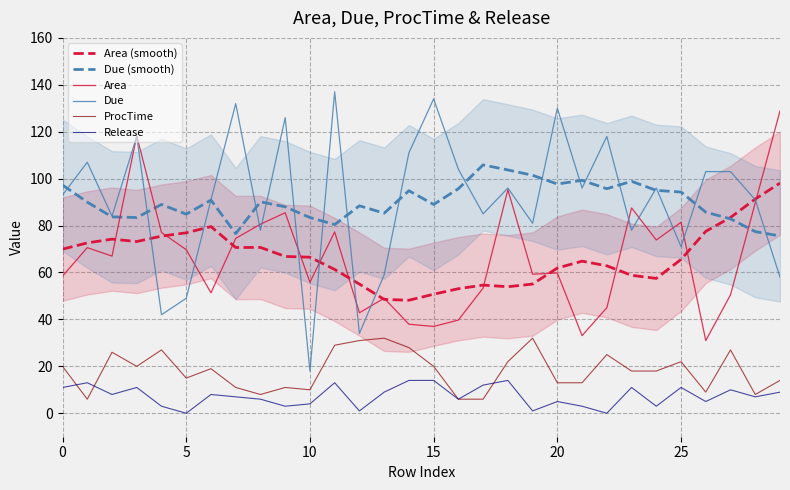

Reading left to right, extract all data points from this chart.

Area (smooth): 69.9	72.6	74.2	73.2	75.5	76.9	79.6	70.7	70.7	66.8	66.5	61.3	55.1	48.5	48.2	50.7	53.1	54.6	53.9	55.1	61.9	64.8	62.8	58.8	57.5	65.6	77.5	83.5	91.3	98.1
Due (smooth): 97.3	90.0	83.7	83.4	89.0	84.9	90.9	76.6	90.1	88.0	83.4	80.4	88.4	85.3	94.9	89.0	95.7	105.9	103.7	101.4	97.7	99.3	95.7	98.9	95.0	94.3	85.7	82.9	77.4	75.6
Area: 58.5	70.6	67.0	118.2	77.1	69.7	51.3	74.5	80.6	85.5	55.8	77.3	42.8	49.0	38.0	37.0	39.7	53.4	95.3	59.3	59.8	33.1	45.0	87.5	73.8	81.4	31.0	50.5	89.7	128.9
Due: 93.0	107.0	84.0	118.0	42.0	49.0	91.0	132.0	78.0	126.0	18.0	137.0	34.0	59.0	111.0	134.0	104.0	85.0	96.0	81.0	130.0	96.0	118.0	78.0	96.0	71.0	103.0	103.0	91.0	58.0
ProcTime: 20.0	6.0	26.0	20.0	27.0	15.0	19.0	11.0	8.0	11.0	10.0	29.0	31.0	32.0	28.0	20.0	6.0	6.0	22.0	32.0	13.0	13.0	25.0	18.0	18.0	22.0	9.0	27.0	8.0	14.0
Release: 11.0	13.0	8.0	11.0	3.0	0.0	8.0	7.0	6.0	3.0	4.0	13.0	1.0	9.0	14.0	14.0	6.0	12.0	14.0	1.0	5.0	3.0	0.0	11.0	3.0	11.0	5.0	10.0	7.0	9.0